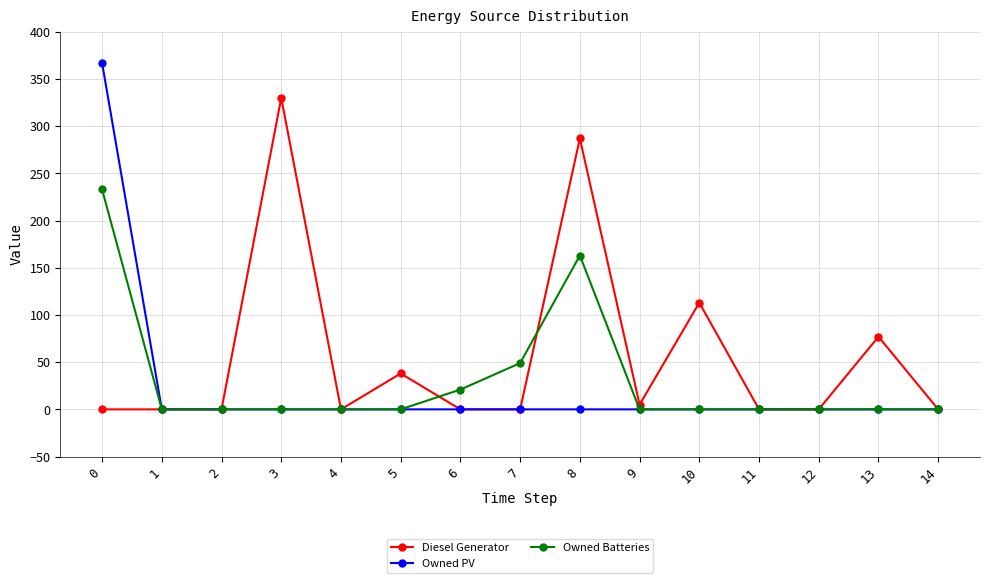

True or false: Diesel Generator has more than 0 interior local peaks.

True